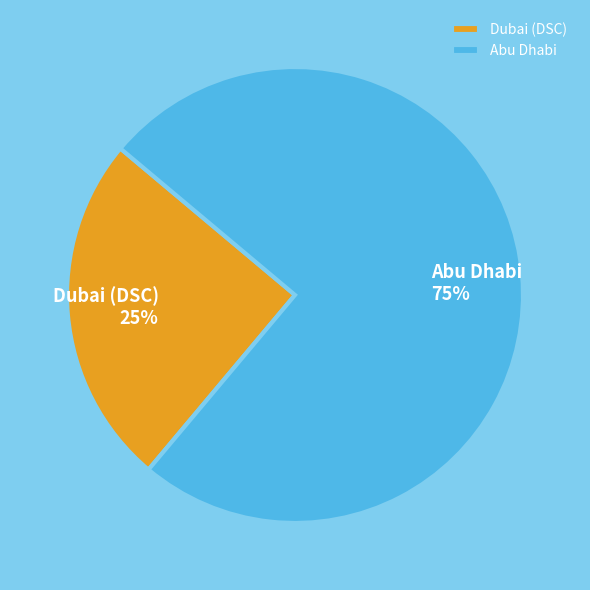

To the nearest percent, what is the difference between the largest and smallest slice percentages?

50%